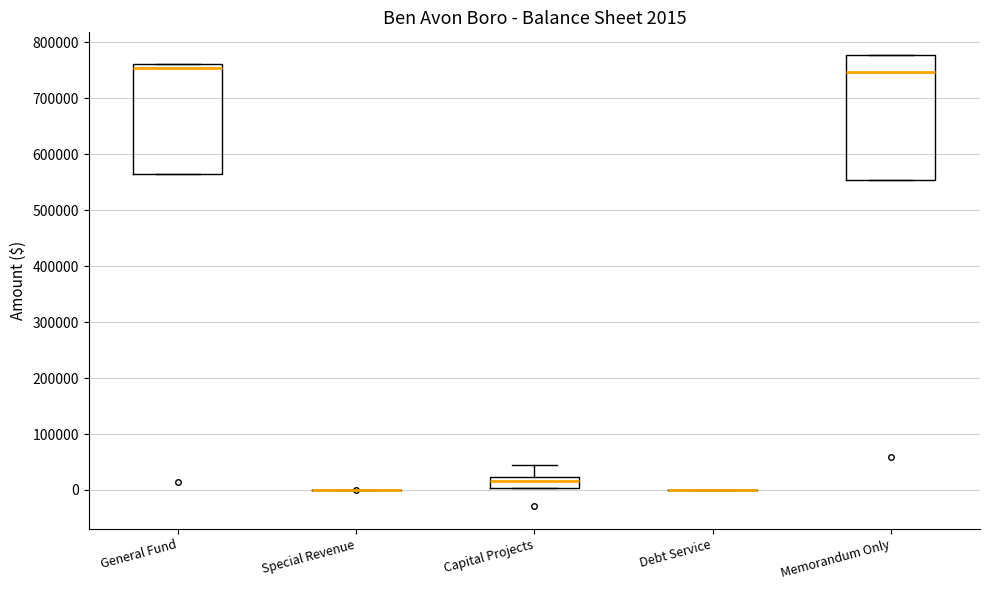

Which box is the tallest, from its lower edge to its upper edge?

Memorandum Only